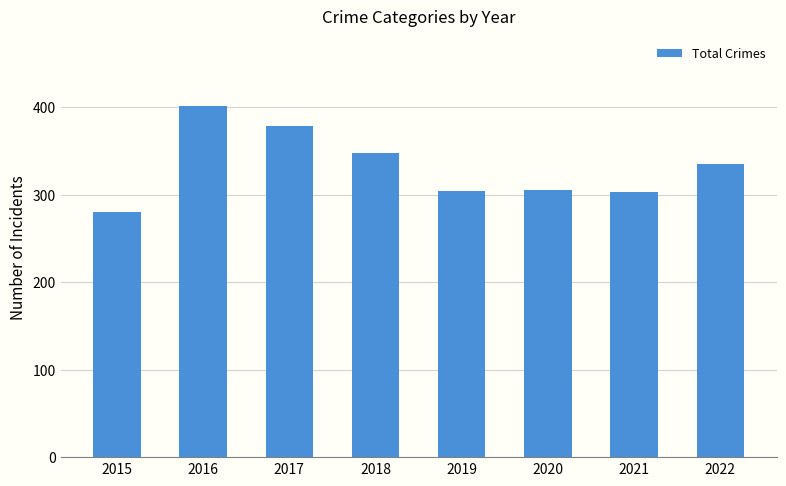

Between 2016 and 2022, which is larger?

2016